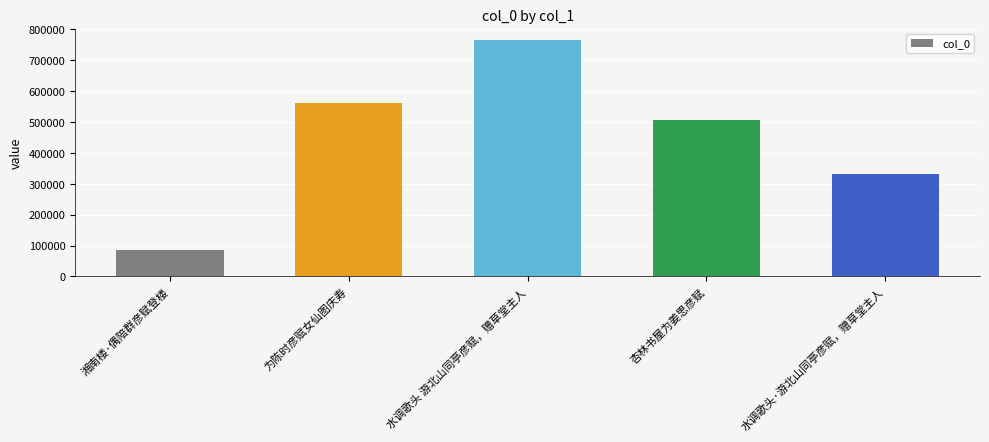

Rank the categories by value from lowest to highest.

湘南楼·偶陪群彦赋登楼, 水调歌头·游北山同亭彦赋，赠草堂主人, 杏林书屋为姜思彦赋, 为陈时彦赋女仙图庆寿, 水调歌头 游北山同亭彦赋，赠草堂主人